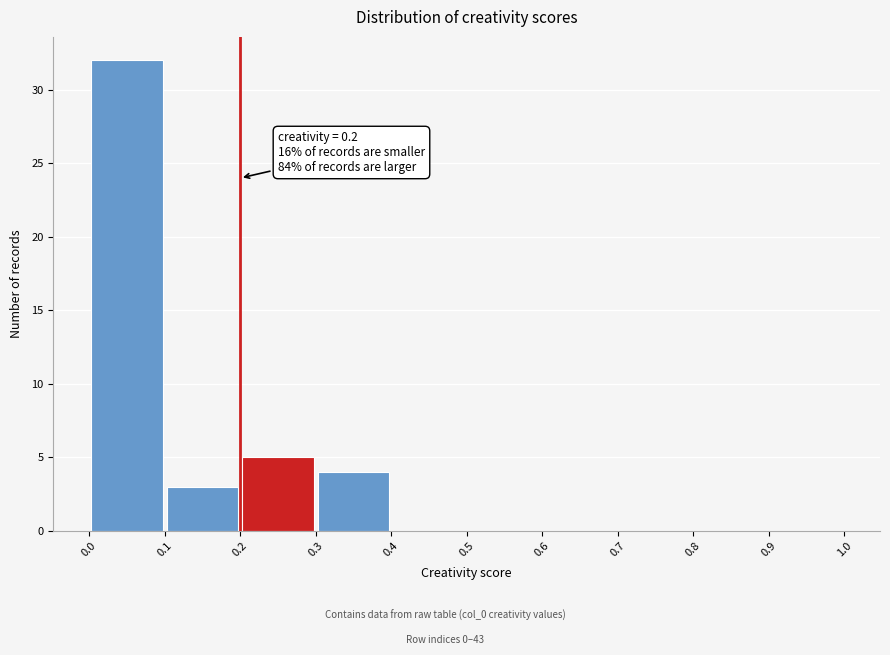

Which range on the x-axis has the tallest bar?

0.0 to 0.1